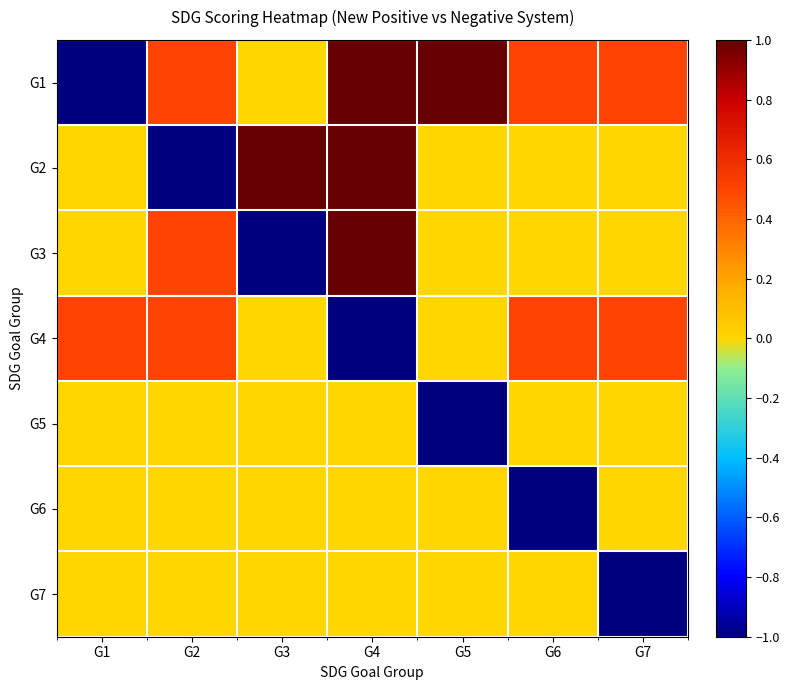

Reading right to left, extract all data points from this chart.

G1: G7=0.5	G6=0.5	G5=1.0	G4=1.0	G3=0.0	G2=0.5	G1=-1.0
G2: G7=0.0	G6=0.0	G5=0.0	G4=1.0	G3=1.0	G2=-1.0	G1=0.0
G3: G7=0.0	G6=0.0	G5=0.0	G4=1.0	G3=-1.0	G2=0.5	G1=0.0
G4: G7=0.5	G6=0.5	G5=0.0	G4=-1.0	G3=0.0	G2=0.5	G1=0.5
G5: G7=0.0	G6=0.0	G5=-1.0	G4=0.0	G3=0.0	G2=0.0	G1=0.0
G6: G7=0.0	G6=-1.0	G5=0.0	G4=0.0	G3=0.0	G2=0.0	G1=0.0
G7: G7=-1.0	G6=0.0	G5=0.0	G4=0.0	G3=0.0	G2=0.0	G1=0.0